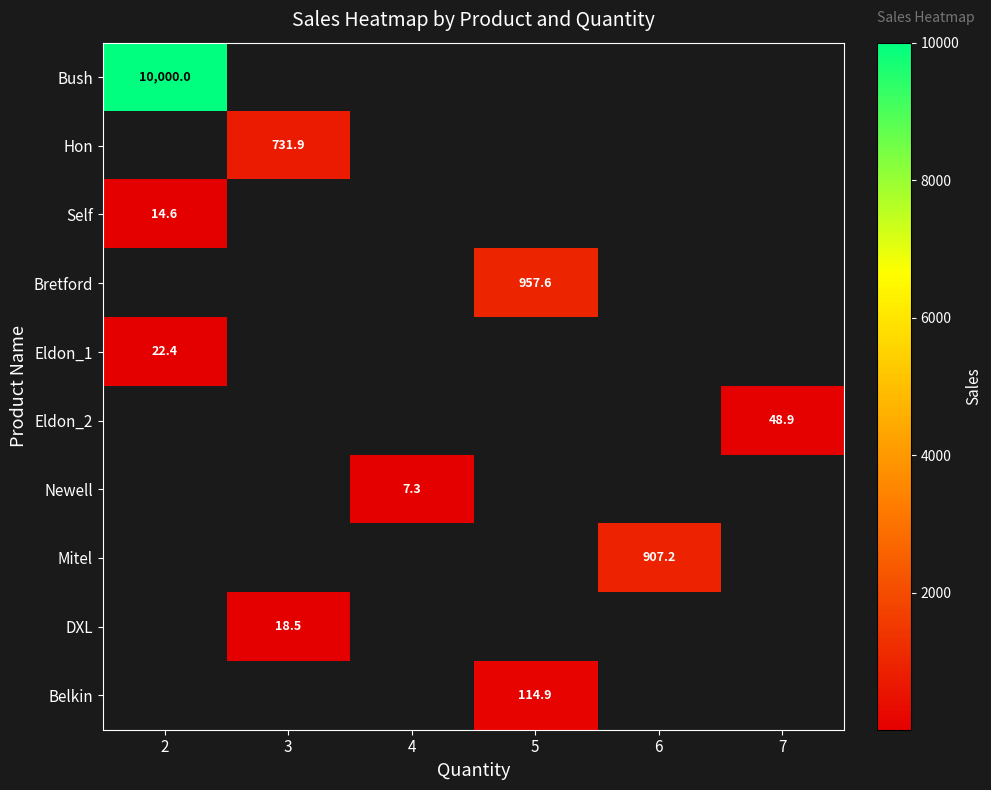

How many distinct data groups are displayed?

10